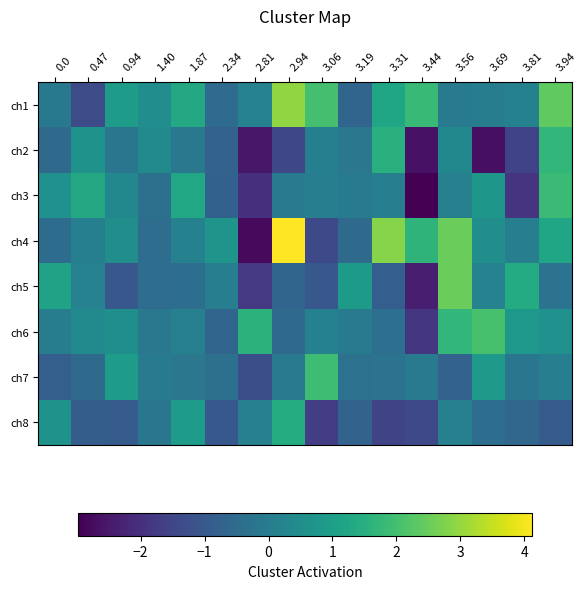

Reading left to right, extract all data points from this chart.

ch1: 0.0=-0.1	0.47=-1.3	0.94=1.0	1.40=0.5	1.87=1.3	2.34=-0.5	2.81=0.2	2.94=2.9	3.06=2.0	3.19=-0.7	3.31=1.2	3.44=1.8	3.56=-0.0	3.69=0.0	3.81=0.2	3.94=2.4
ch2: 0.0=-0.5	0.47=0.7	0.94=-0.2	1.40=0.4	1.87=-0.1	2.34=-0.7	2.81=-2.5	2.94=-1.4	3.06=0.1	3.19=-0.2	3.31=1.5	3.44=-2.6	3.56=0.3	3.69=-2.7	3.81=-1.5	3.94=1.7
ch3: 0.0=0.6	0.47=1.3	0.94=0.4	1.40=-0.4	1.87=1.3	2.34=-0.8	2.81=-2.0	2.94=-0.1	3.06=0.1	3.19=-0.0	3.31=0.1	3.44=-3.0	3.56=0.1	3.69=0.8	3.81=-1.9	3.94=1.9
ch4: 0.0=-0.5	0.47=0.1	0.94=0.5	1.40=-0.4	1.87=0.1	2.34=0.7	2.81=-2.8	2.94=4.1	3.06=-1.4	3.19=-0.5	3.31=2.8	3.44=1.6	3.56=2.5	3.69=0.5	3.81=0.1	3.94=1.2
ch5: 0.0=1.1	0.47=0.2	0.94=-1.0	1.40=-0.4	1.87=-0.4	2.34=0.1	2.81=-1.8	2.94=-0.6	3.06=-1.0	3.19=0.9	3.31=-0.9	3.44=-2.4	3.56=2.5	3.69=0.2	3.81=1.4	3.94=-0.3
ch6: 0.0=0.0	0.47=0.4	0.94=0.6	1.40=-0.1	1.87=0.1	2.34=-0.6	2.81=1.6	2.94=-0.5	3.06=0.1	3.19=-0.0	3.31=-0.4	3.44=-1.8	3.56=1.7	3.69=2.0	3.81=0.8	3.94=0.6
ch7: 0.0=-0.8	0.47=-0.5	0.94=1.0	1.40=-0.1	1.87=-0.2	2.34=-0.4	2.81=-1.3	2.94=-0.0	3.06=1.9	3.19=-0.3	3.31=-0.3	3.44=-0.0	3.56=-0.7	3.69=0.8	3.81=-0.2	3.94=0.1
ch8: 0.0=0.7	0.47=-0.9	0.94=-0.9	1.40=-0.2	1.87=1.0	2.34=-1.0	2.81=0.1	2.94=1.4	3.06=-1.7	3.19=-0.7	3.31=-1.5	3.44=-1.4	3.56=0.1	3.69=-0.4	3.81=-0.6	3.94=-0.9